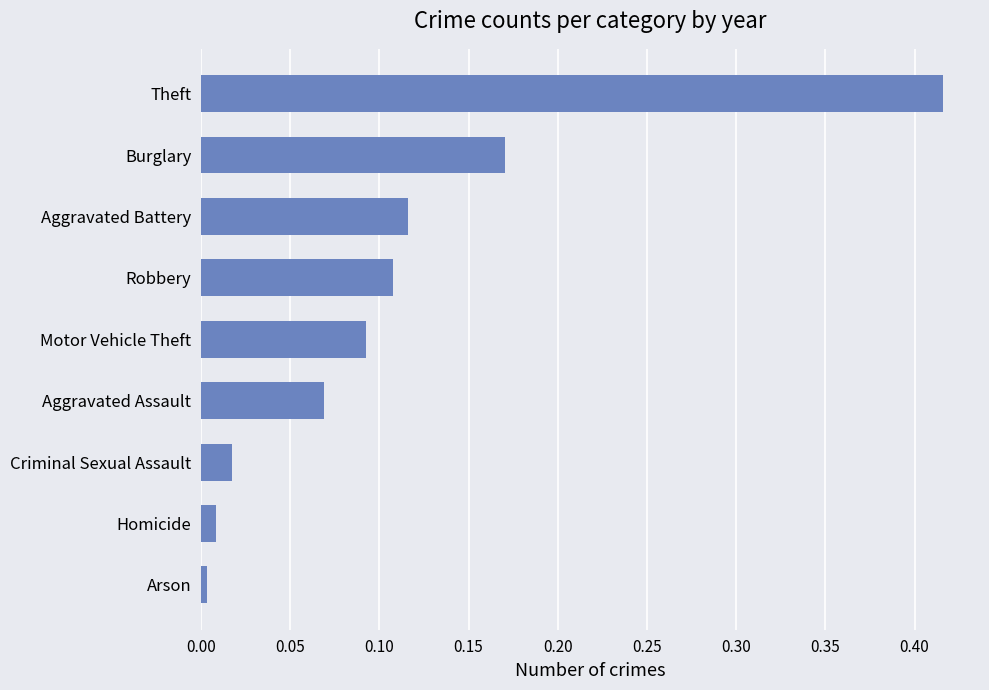

List the labels in order of value, smallest first.

Arson, Homicide, Criminal Sexual Assault, Aggravated Assault, Motor Vehicle Theft, Robbery, Aggravated Battery, Burglary, Theft